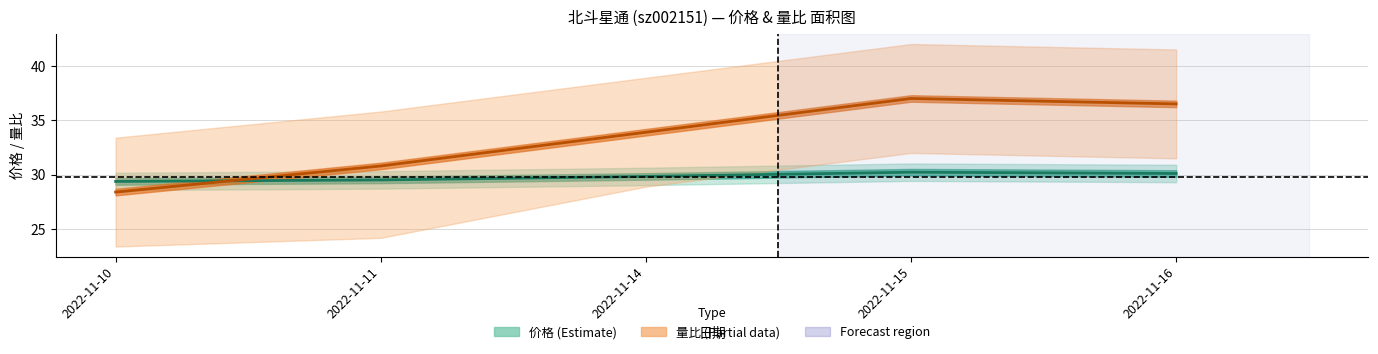

What is the lowest value of the 量比×10+25 (Partial) series?

28.4